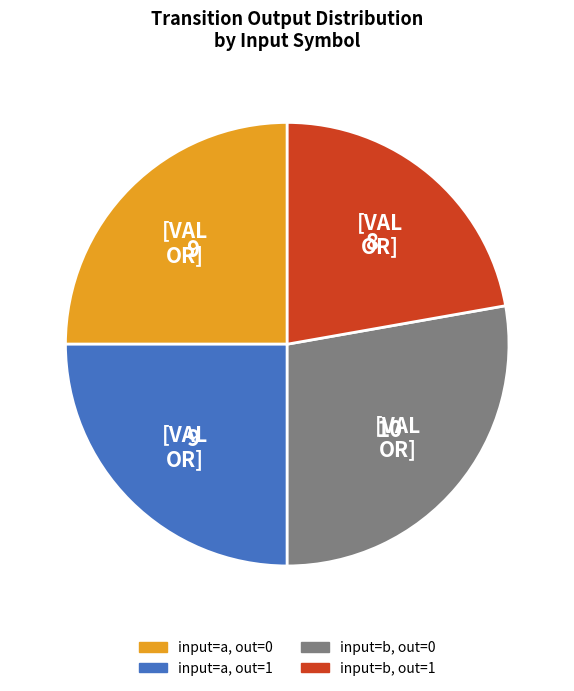

Is input=b, out=1 the majority of the pie?

No